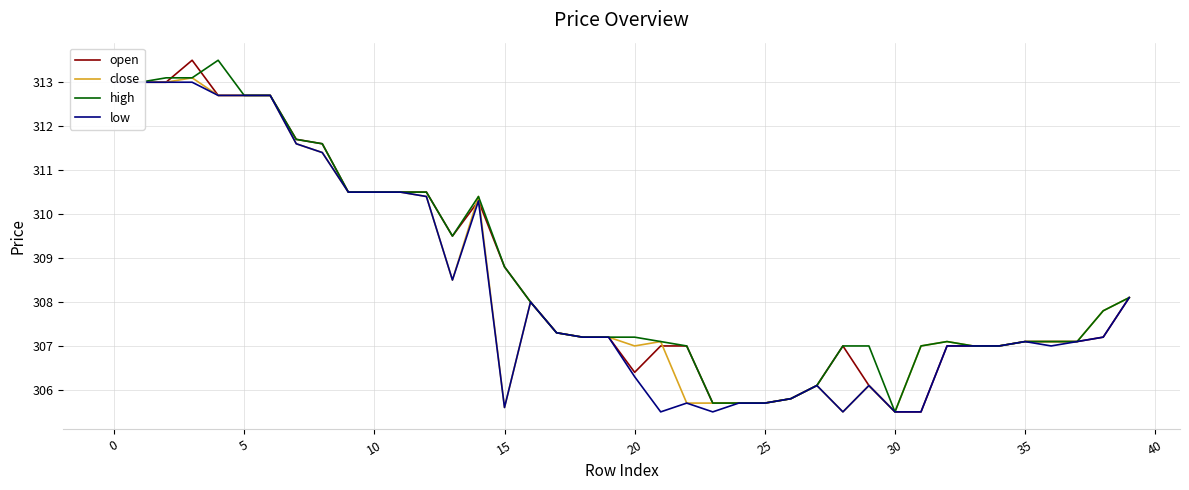

What is the maximum value for open?

313.5